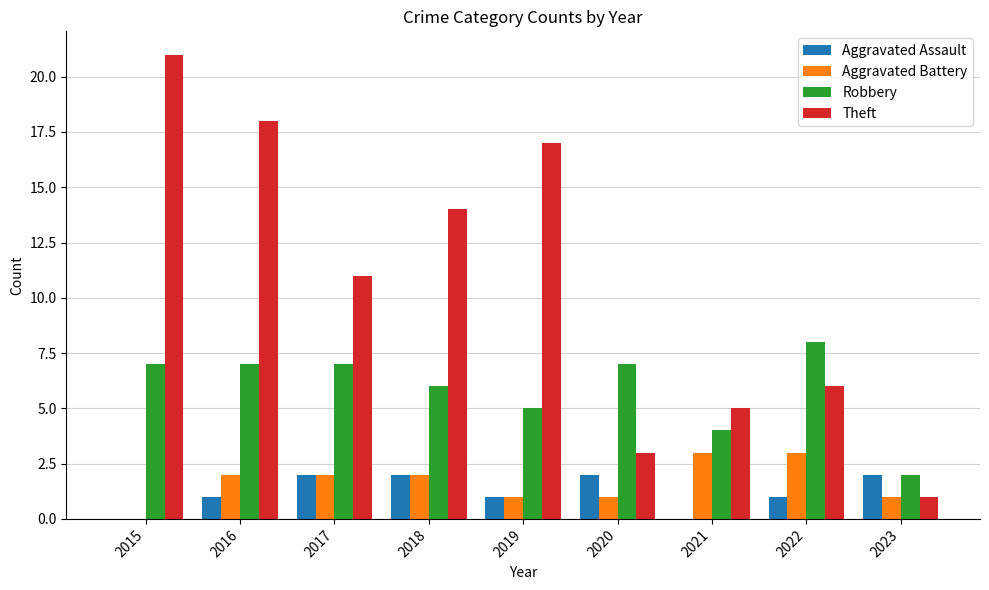

What is the total value across all series at 2016?

28